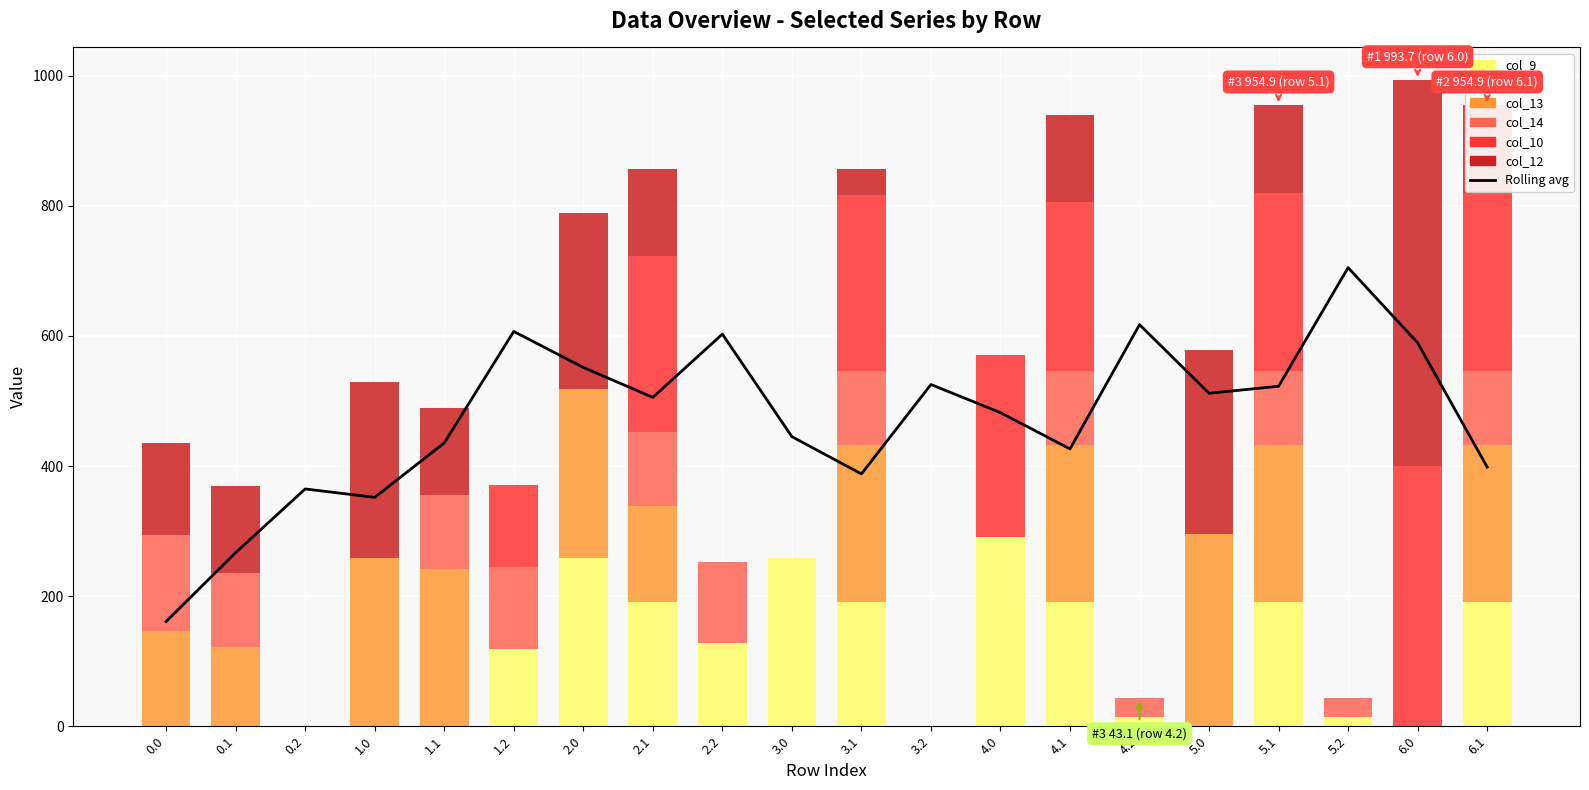

How many data points in col_13 are above 147?

9